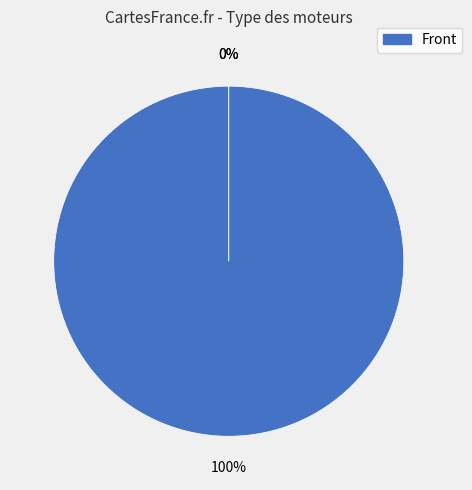

What is the largest slice in the pie chart?

Front